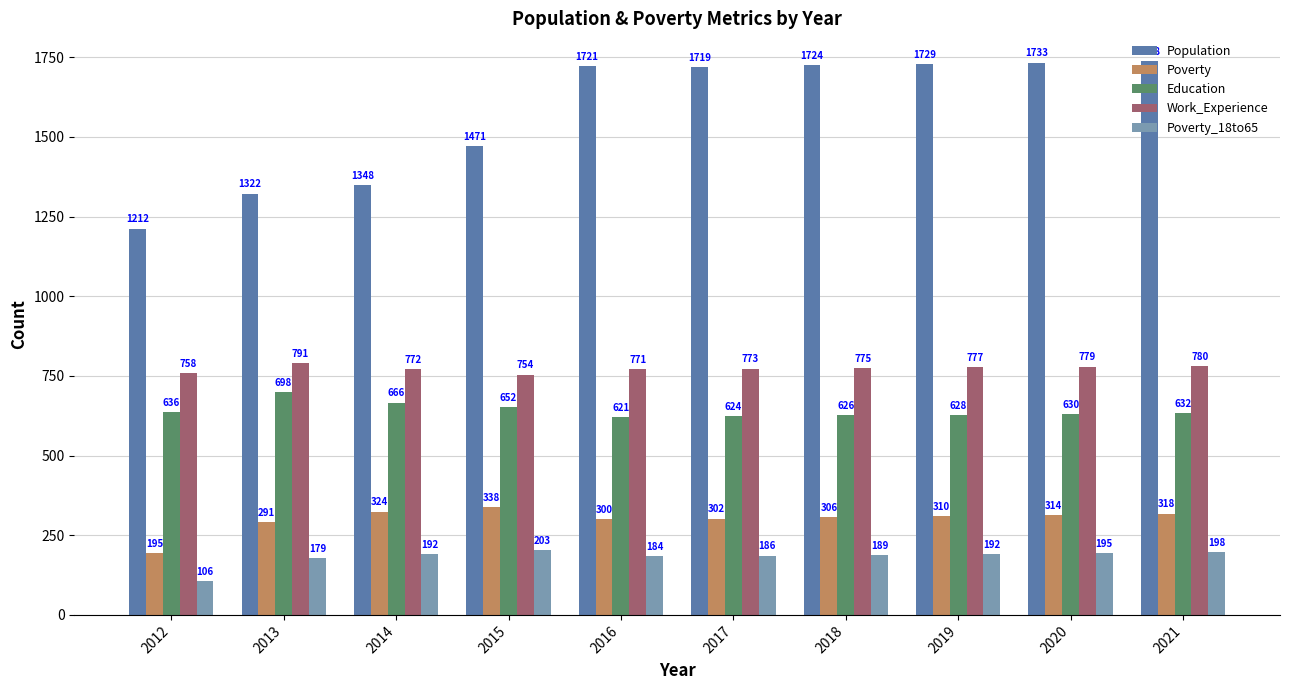

What is the value of the Education bar at the 10th from the left?

632